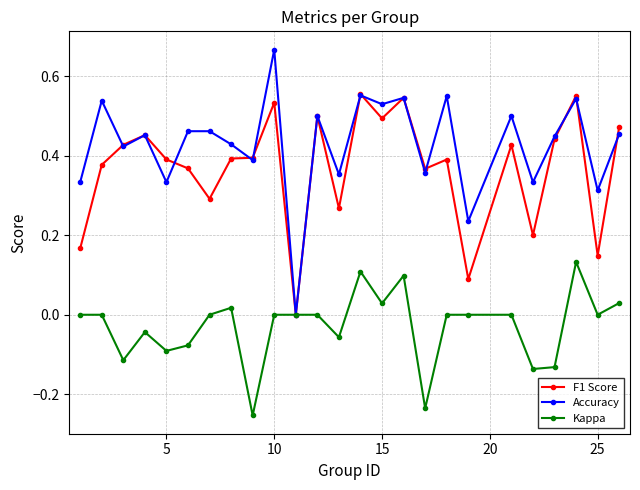

Rank the series by their maximum value, from lowest to highest.

Kappa, F1 Score, Accuracy